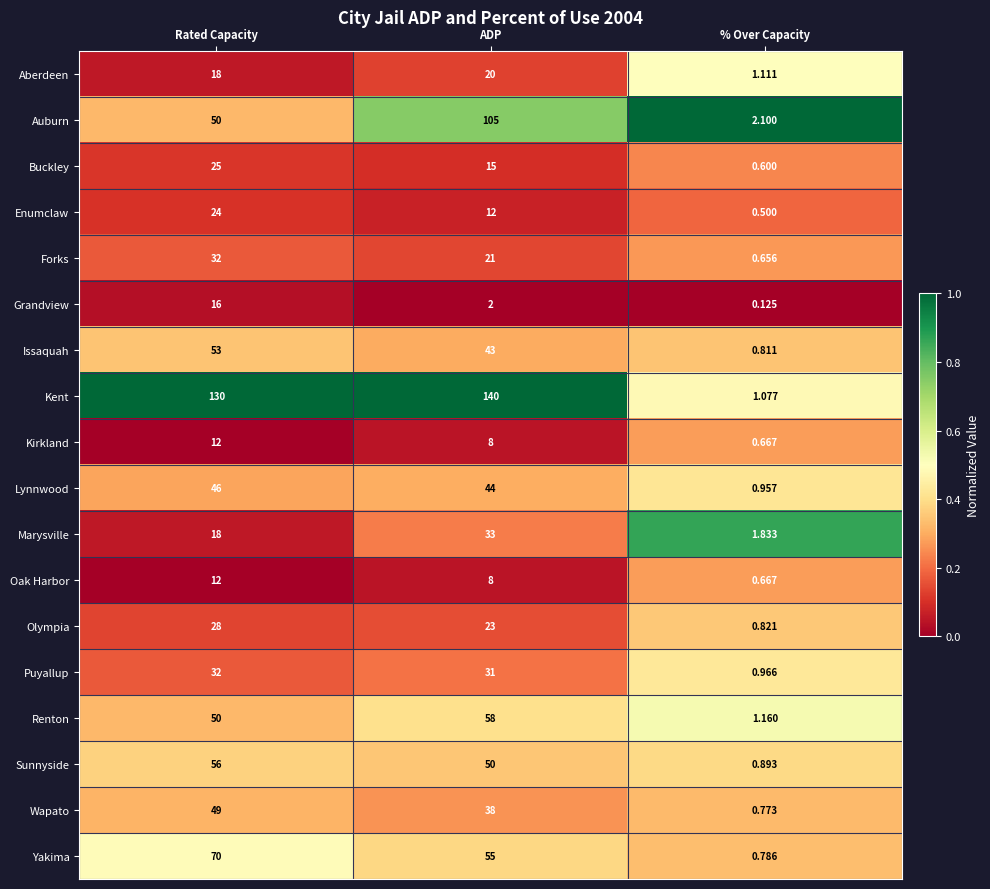

At which label is Issaquah closest to 26?

ADP